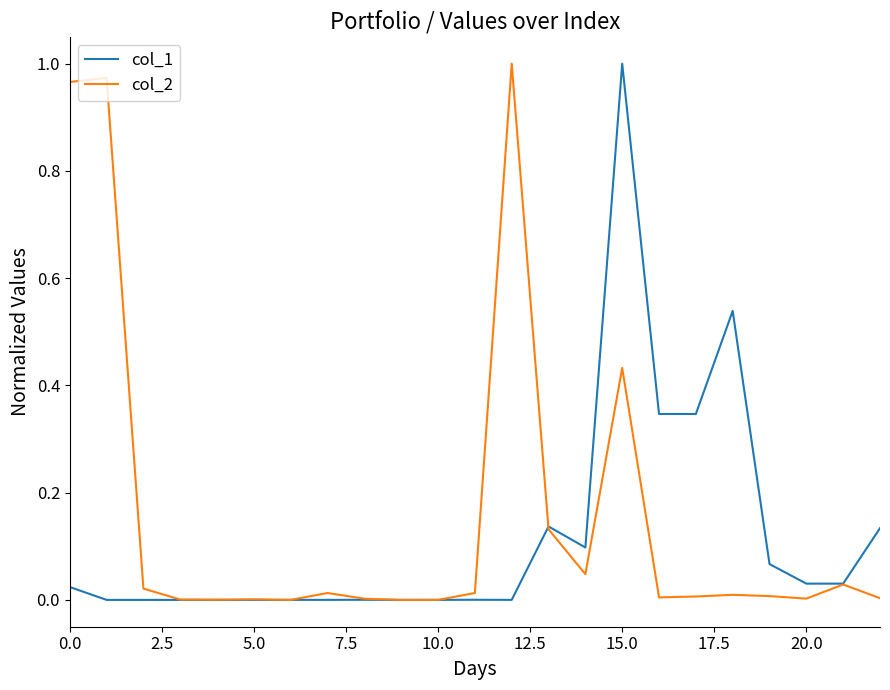

Which series has the largest total across all categories?

col_2